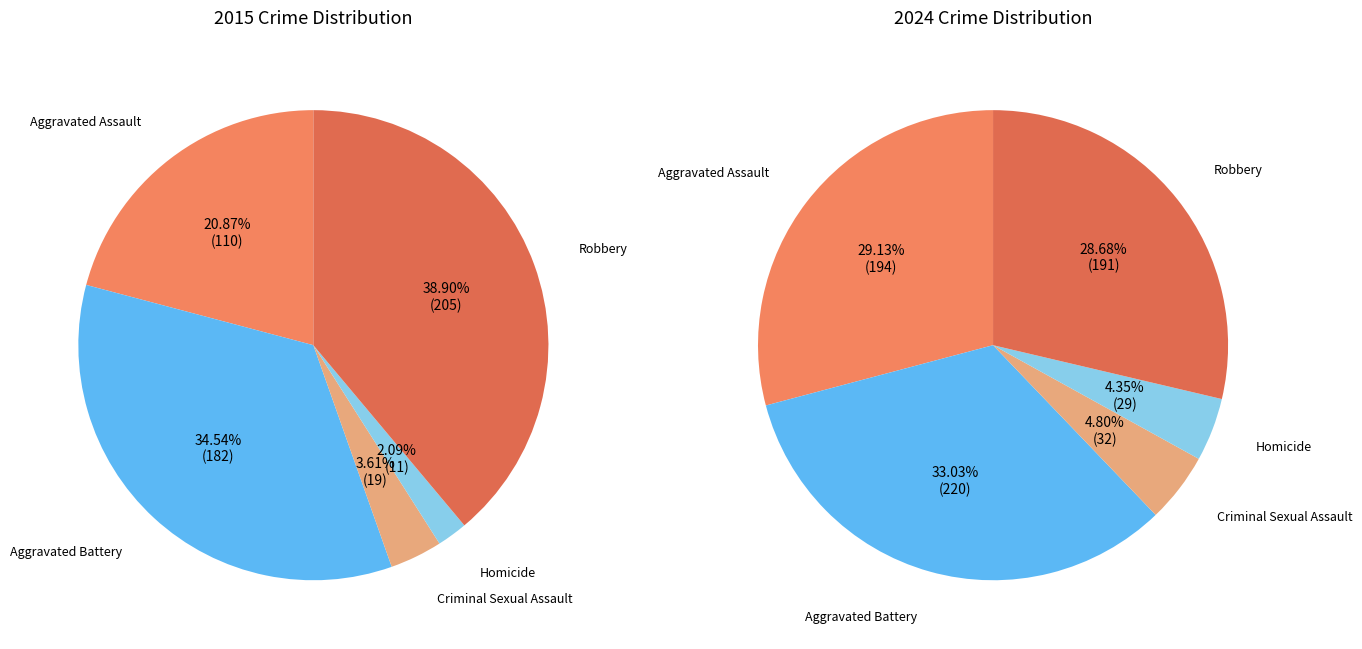

What is the difference between the highest and lowest values at Aggravated Battery?

38